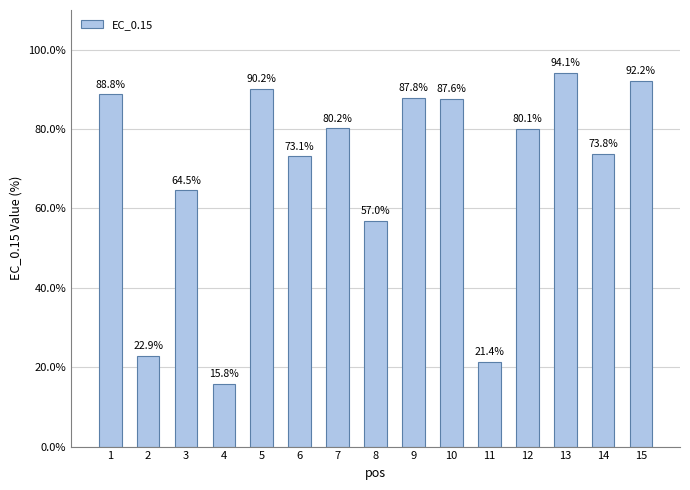

What is the value of the 12th bar from the left?

80.1